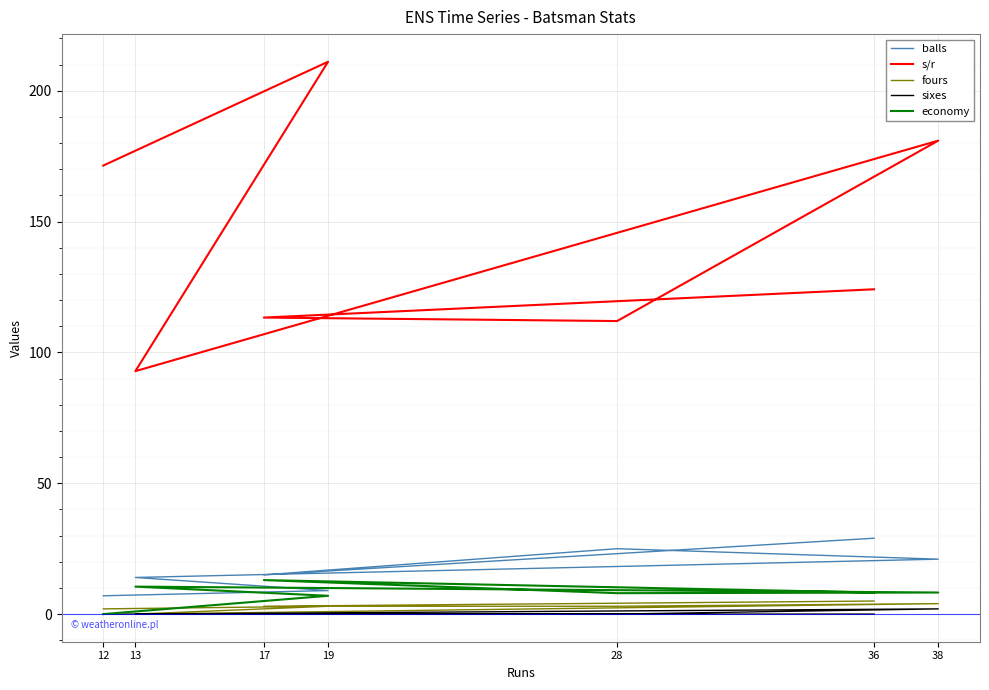

Rank the series at 12 from lowest to highest value.

sixes, economy, fours, balls, s/r